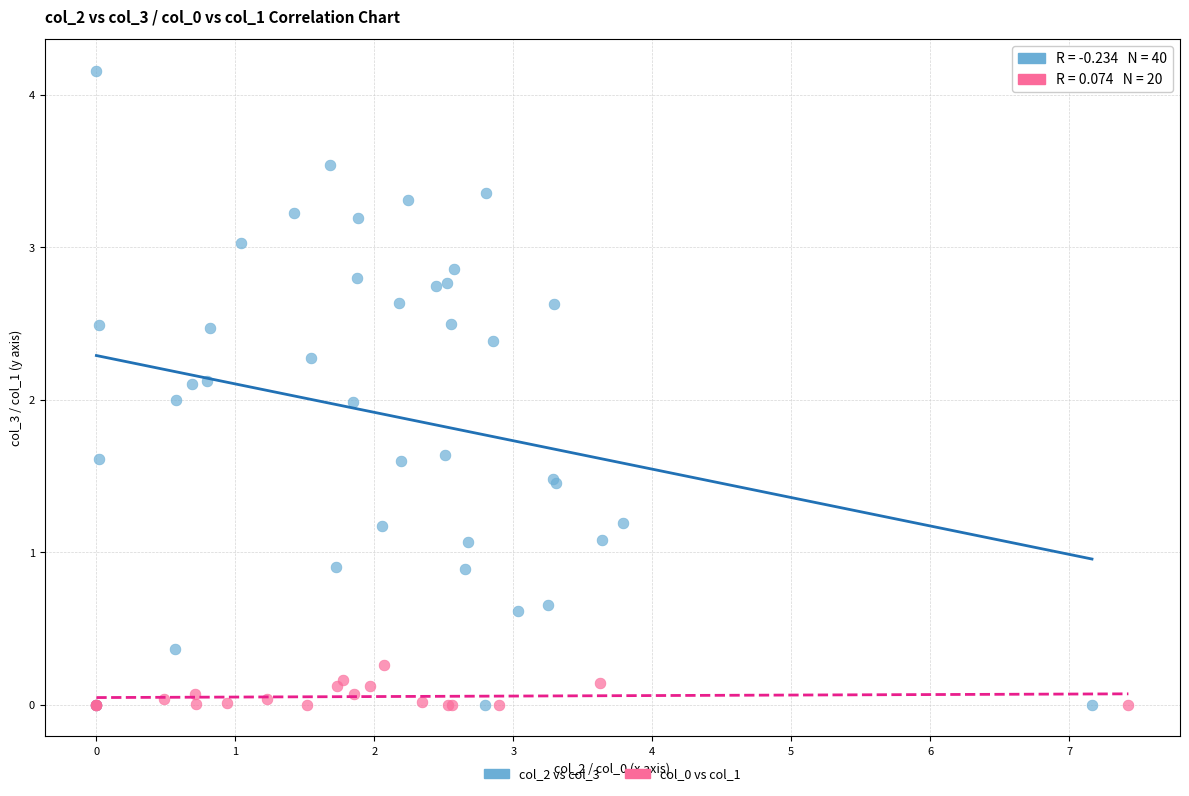

Which series contains the highest Y value?

col_2 vs col_3